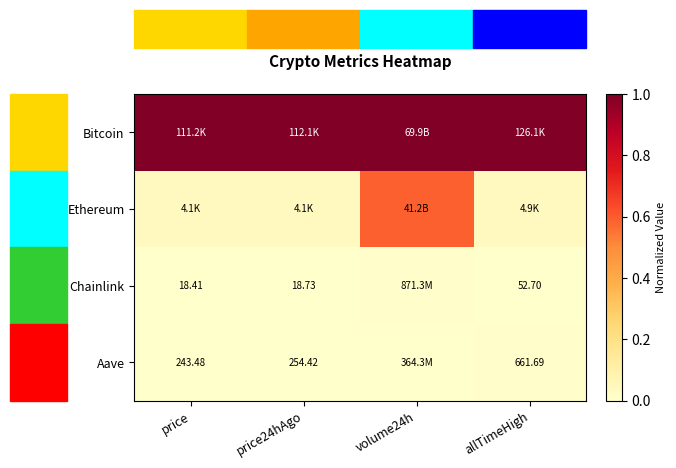

Which label corresponds to the largest value in the chart?

price